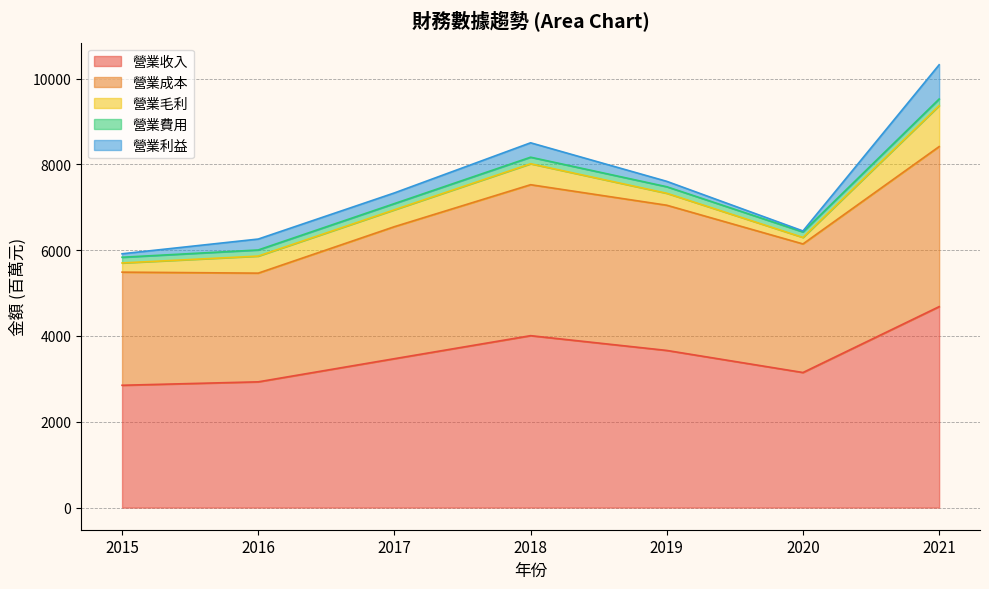

Is the value of 營業費用 at 2018 greater than the value of 營業利益 at 2020?

Yes